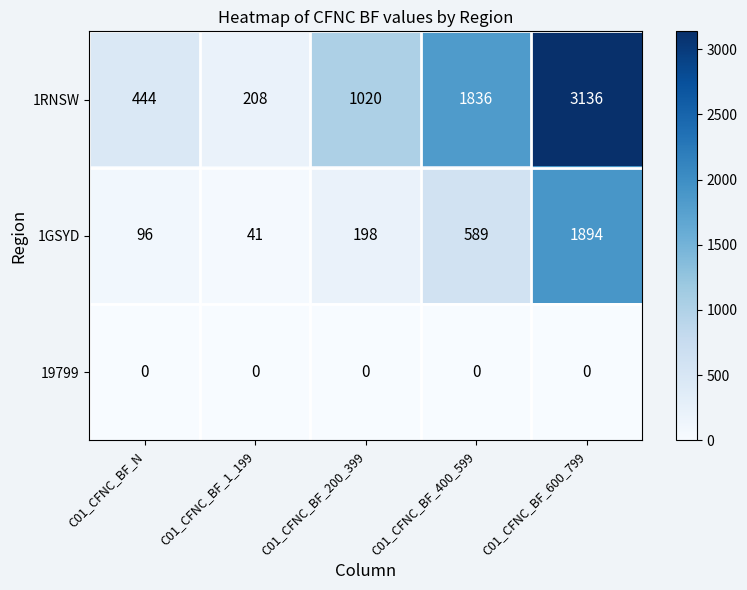

How many data points does each series have?

5